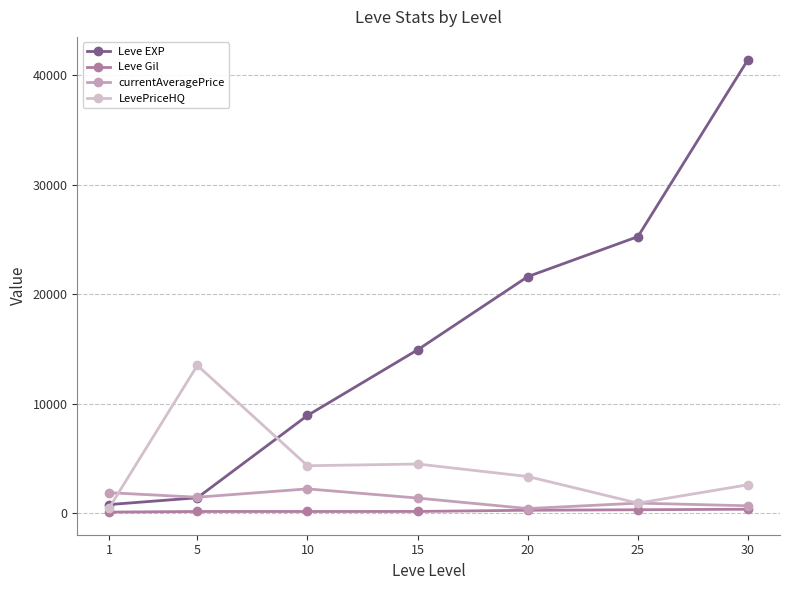

Which series has the widest spread of values?

Leve EXP